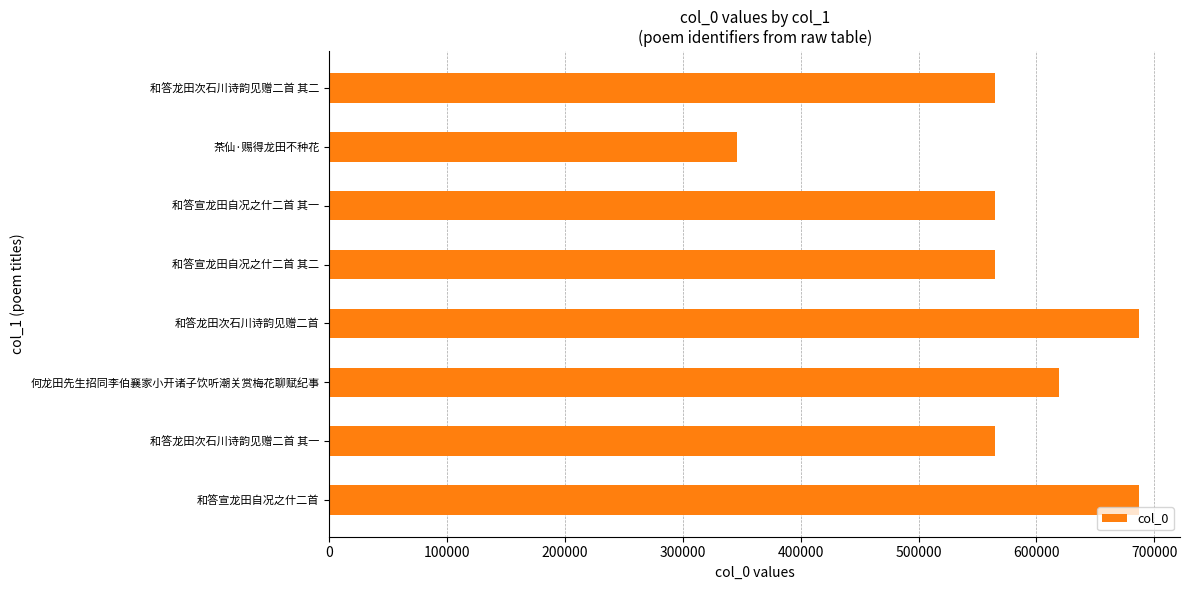

Which label corresponds to the smallest value in the chart?

茶仙·赐得龙田不种花